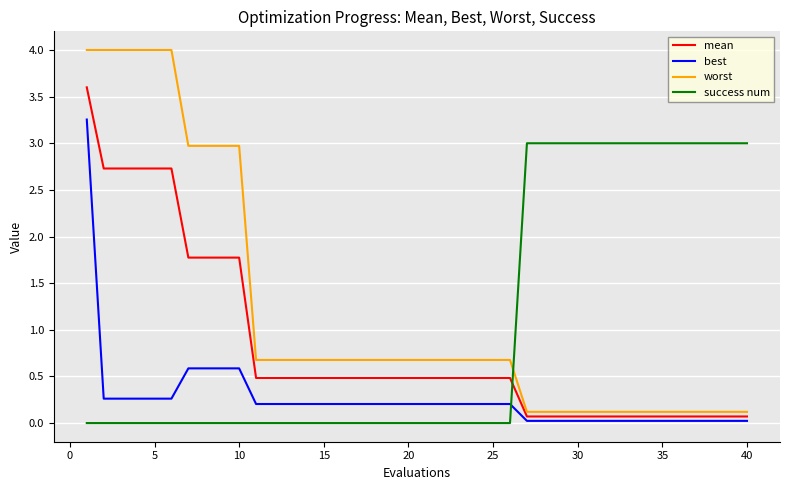

True or false: worst and mean cross at least once.

False